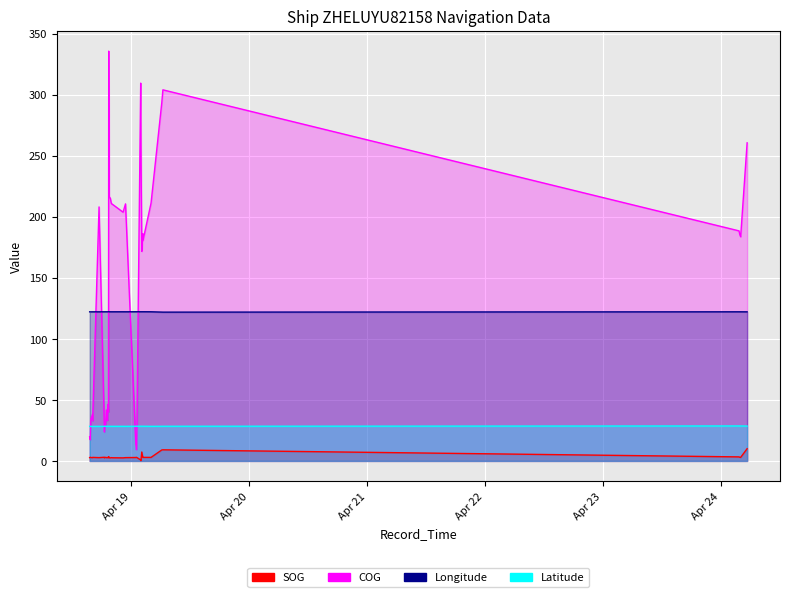

Between 2024-04-24 03:45:48 and 2024-04-18 19:08:38, which is larger?

2024-04-24 03:45:48